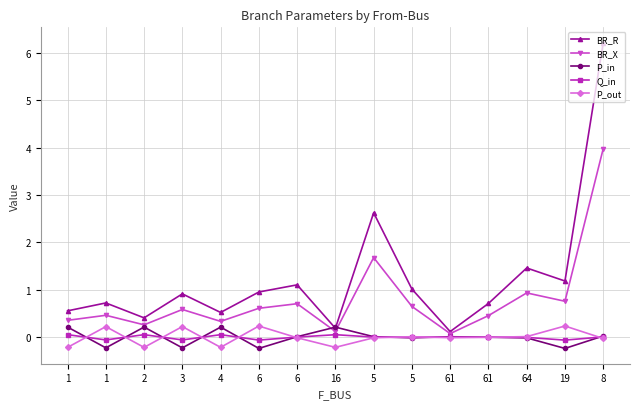

Which series has the widest spread of values?

BR_R